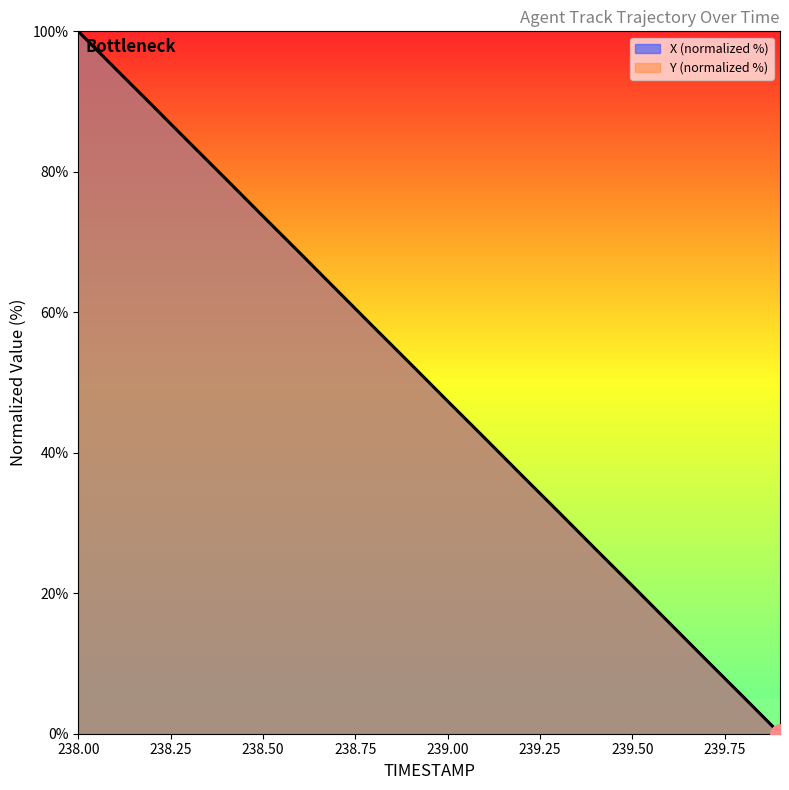

What is the value of the X point at the 6th from the left?

73.7